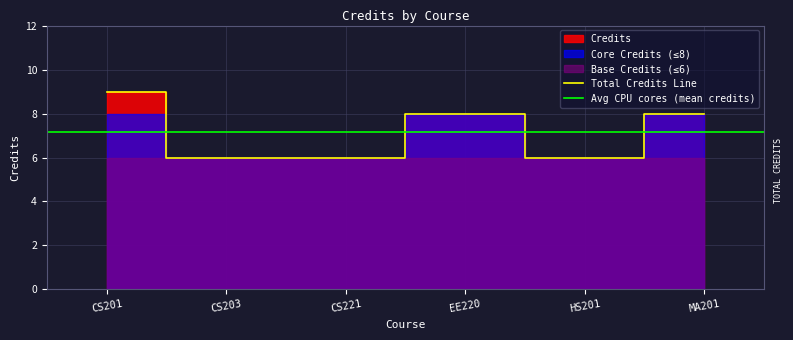

Which category has the highest value in the Total Credits Line series?

CS201